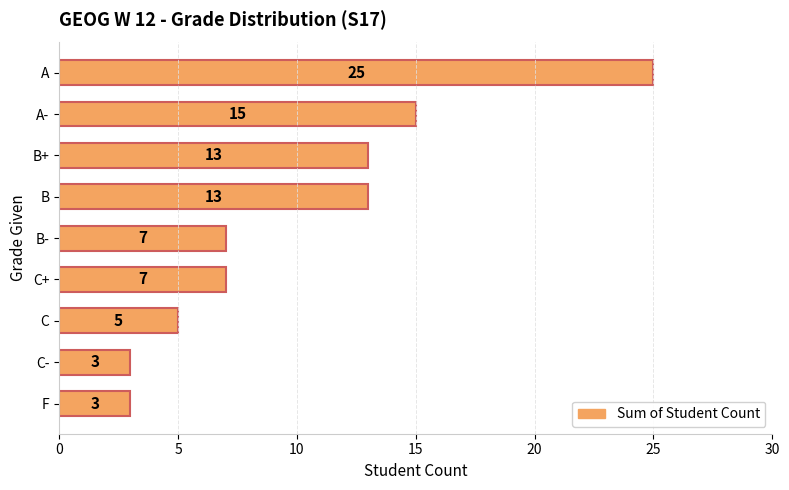

Are the bars grouped side by side (vs. stacked)?

No